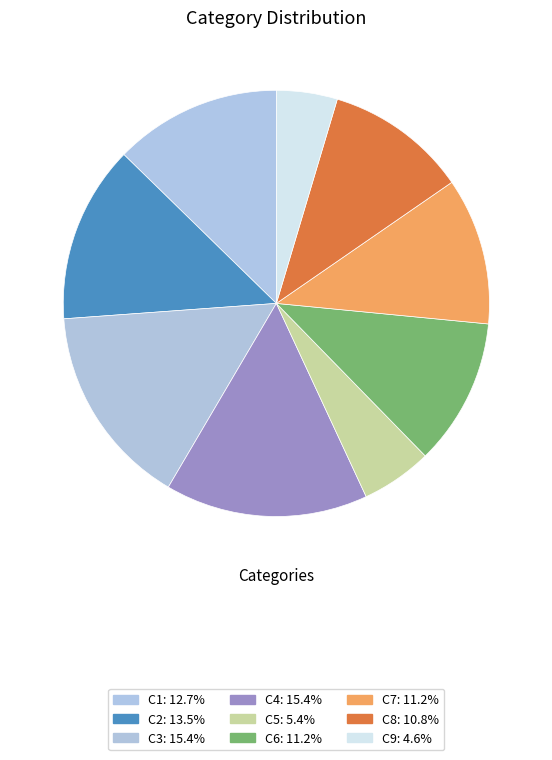

To the nearest percent, what percentage of the pie is C4?

15%